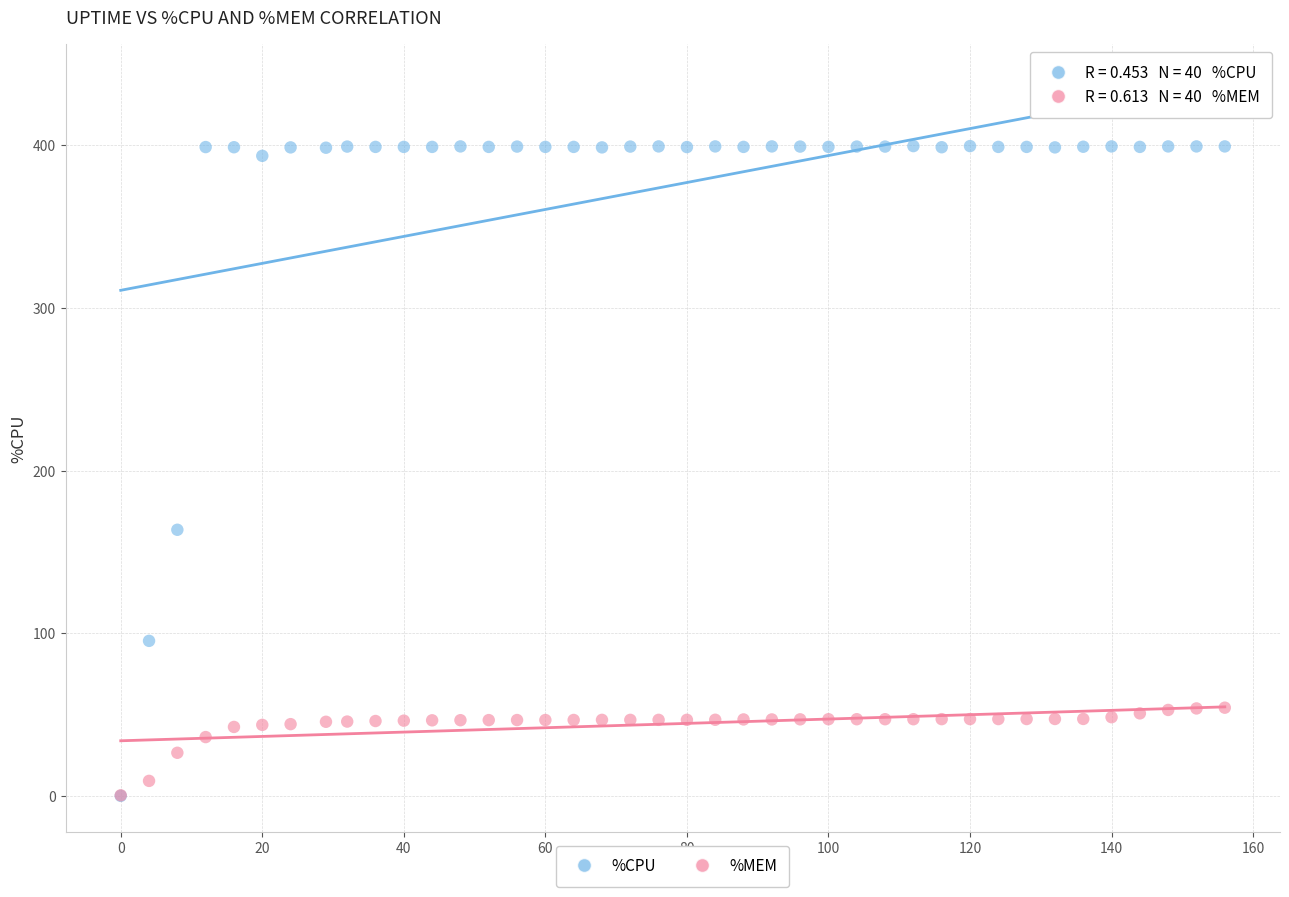

Which series has the widest spread of Y values?

%CPU